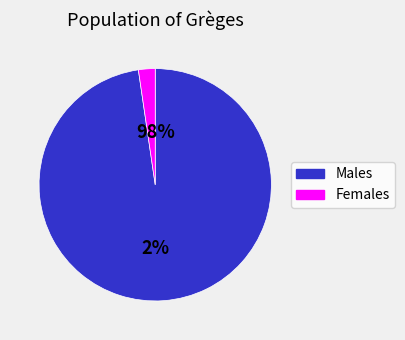

What percentage is the 1 slice, to the nearest percent?

2%